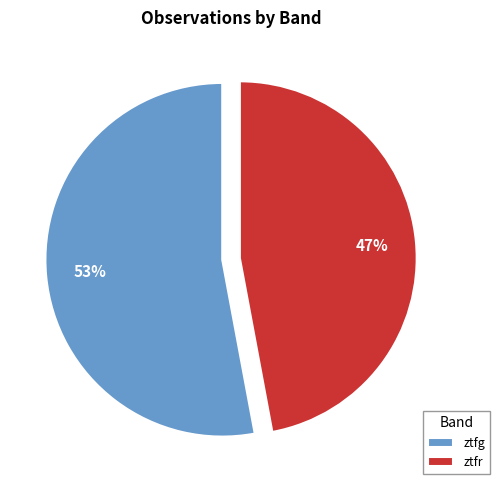

Do ztfg and ztfr together represent more than half of the pie?

Yes